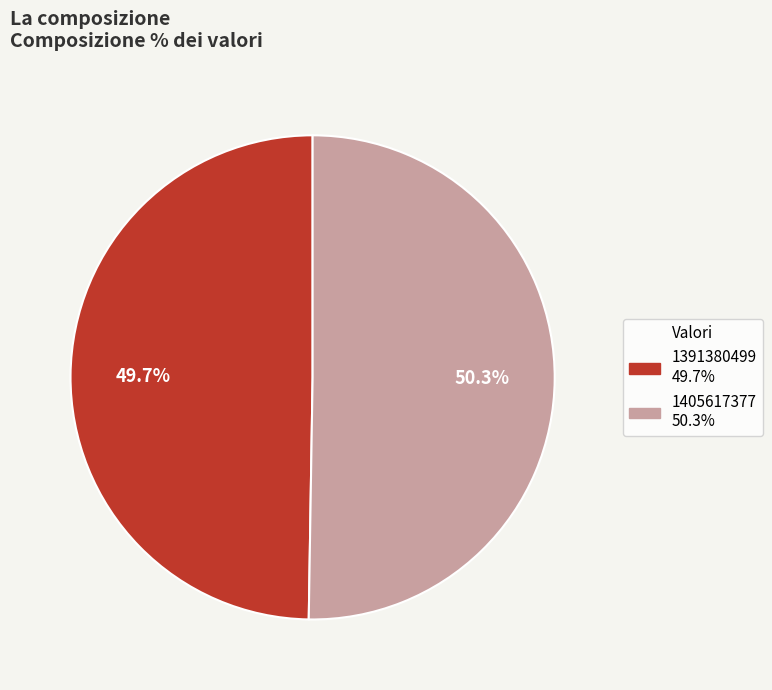

What is the smallest slice in the pie chart?

1391380499